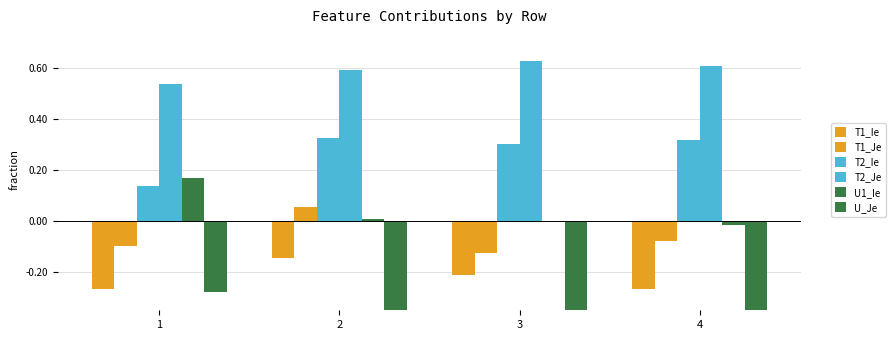

True or false: T2_Je has a value of 1.0 at 2.

False